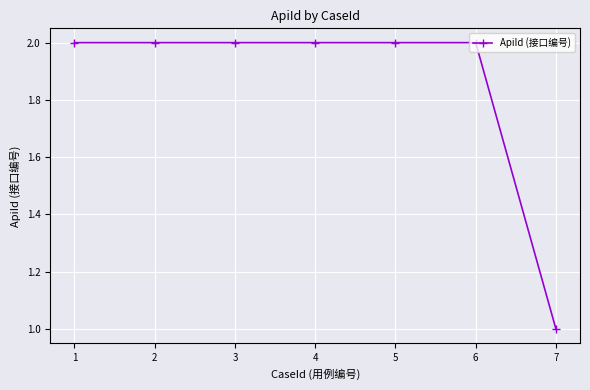

Which category has the lowest value across all series?

7